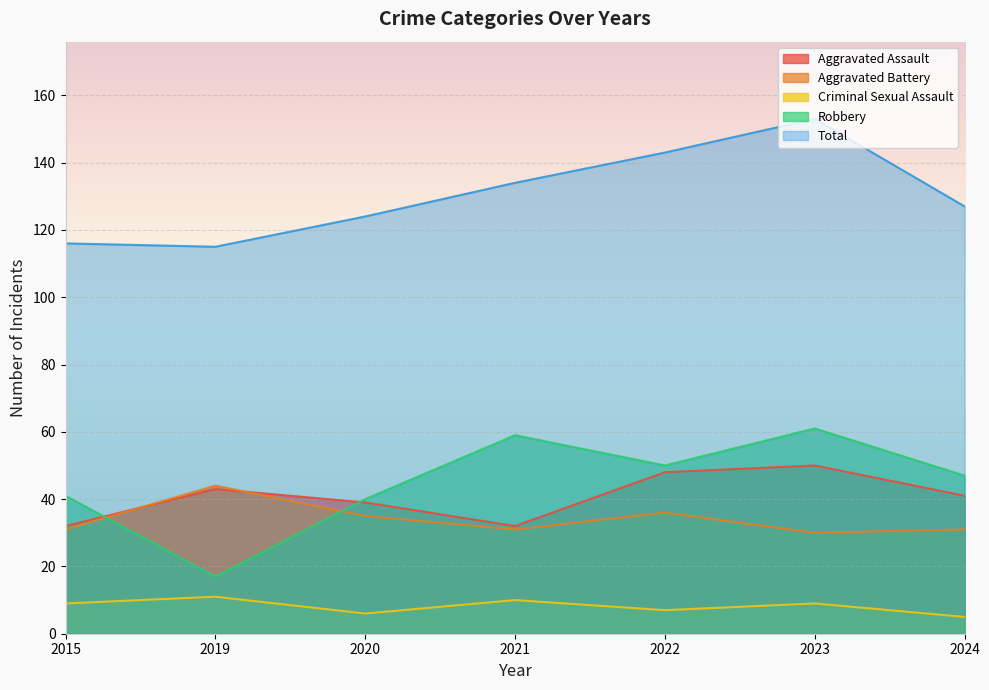

At which category is the sum across all series the highest?

2023